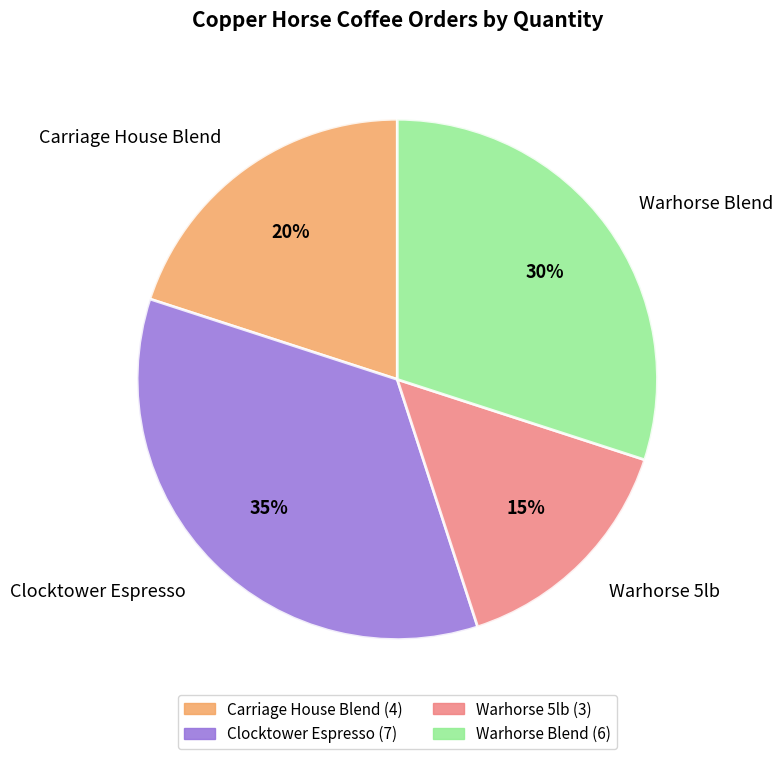

Combined, do Clocktower Espresso and Carriage House Blend account for over 50%?

Yes